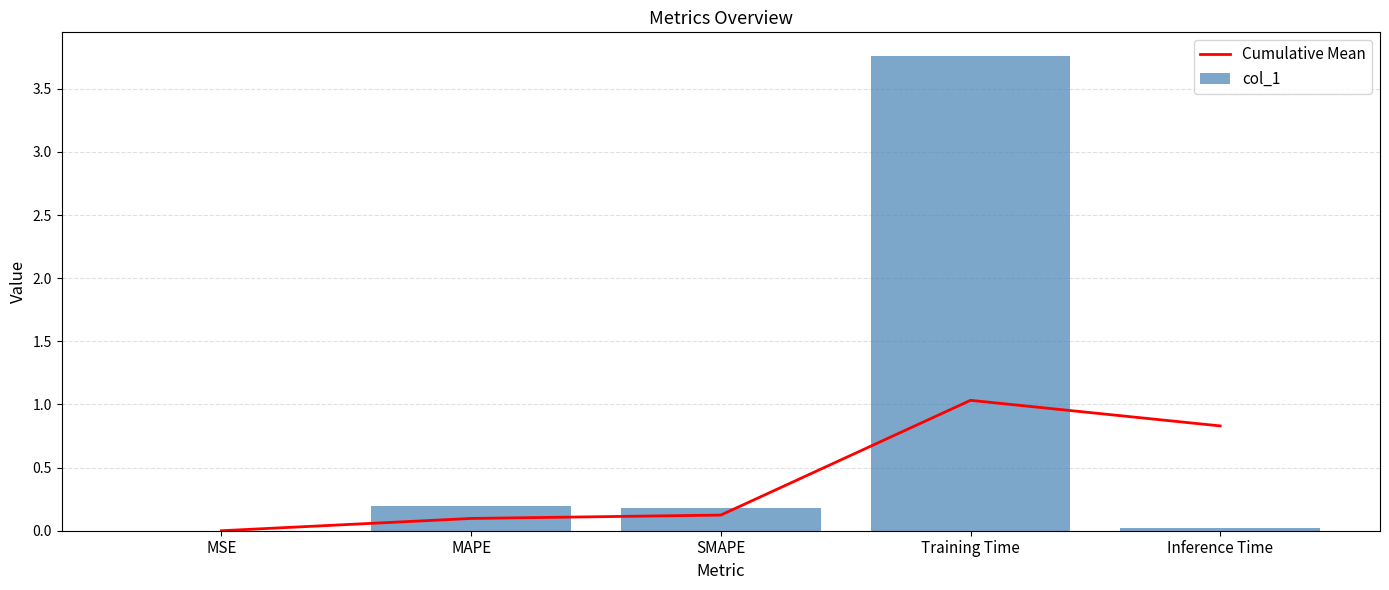

Reading left to right, what are all the values shown in this chart?

Cumulative Mean: 0.0	0.1	0.1	1.0	0.8
col_1: 0.0	0.2	0.2	3.8	0.0